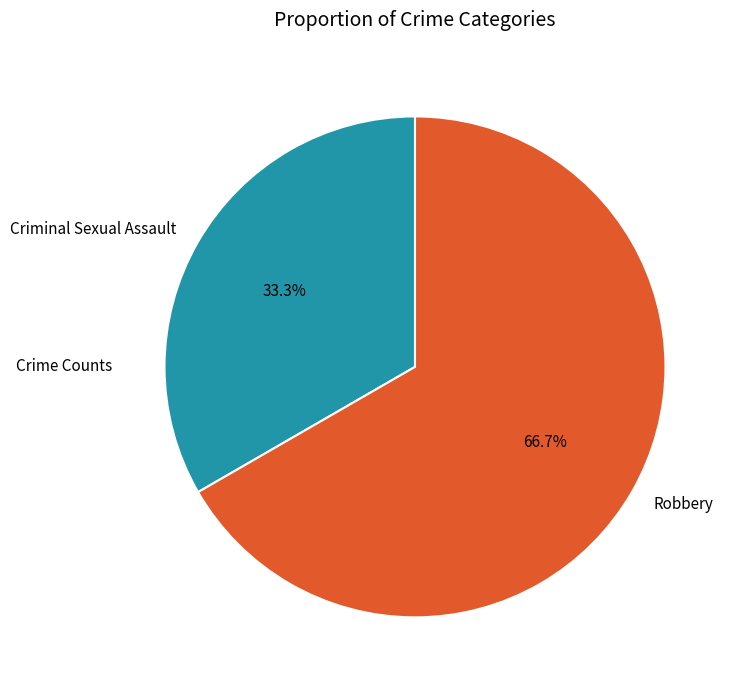

To the nearest percent, what is the combined percentage of Criminal Sexual Assault and Robbery?

100%